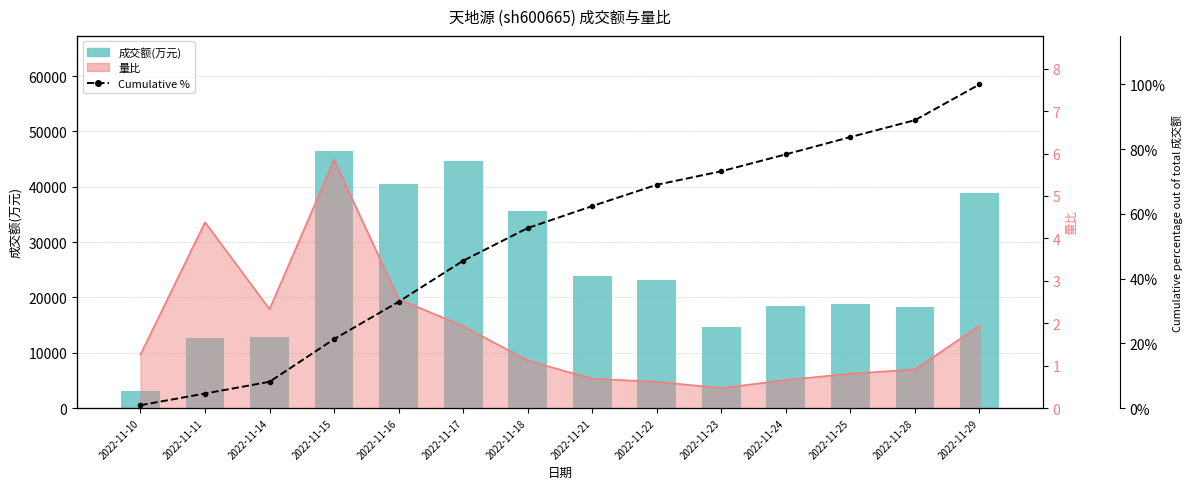

Which series changed the most between 2022-11-15 and 2022-11-21?

成交额(万元)